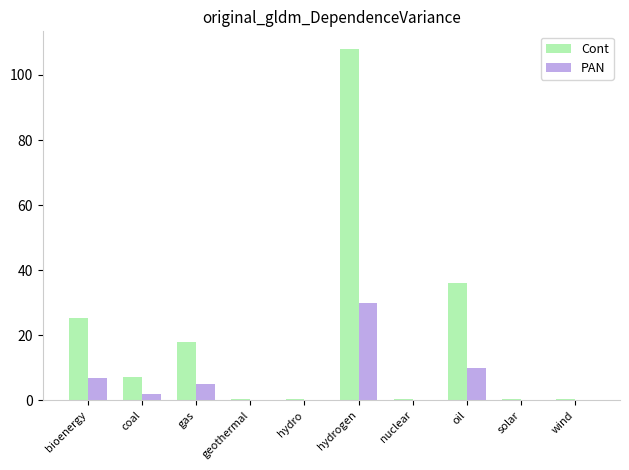

The Cont series shows 27.4 at gas. True or false?

False